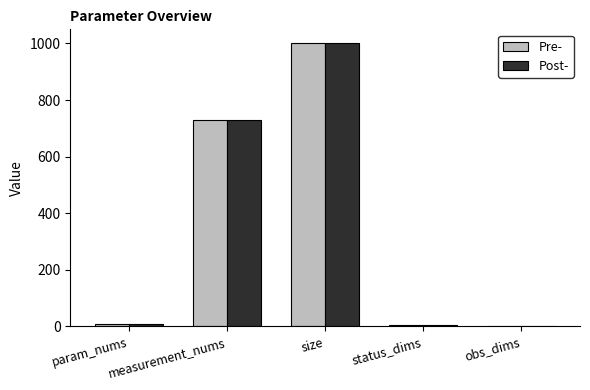

What is the sum of all Post- values?

1743